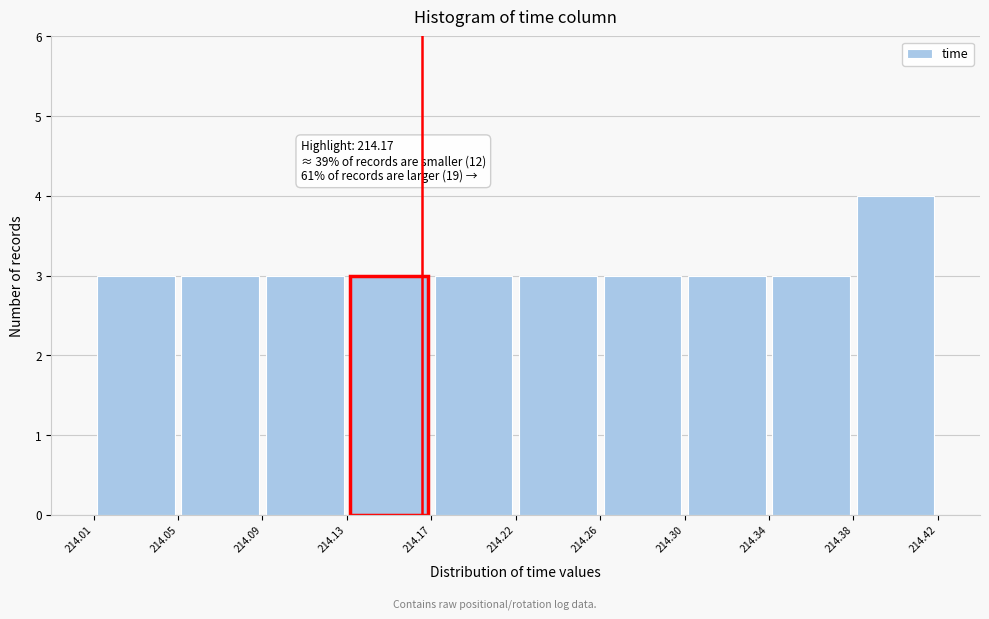

Over which range of the x-axis is the bar tallest?

214.38 to 214.42